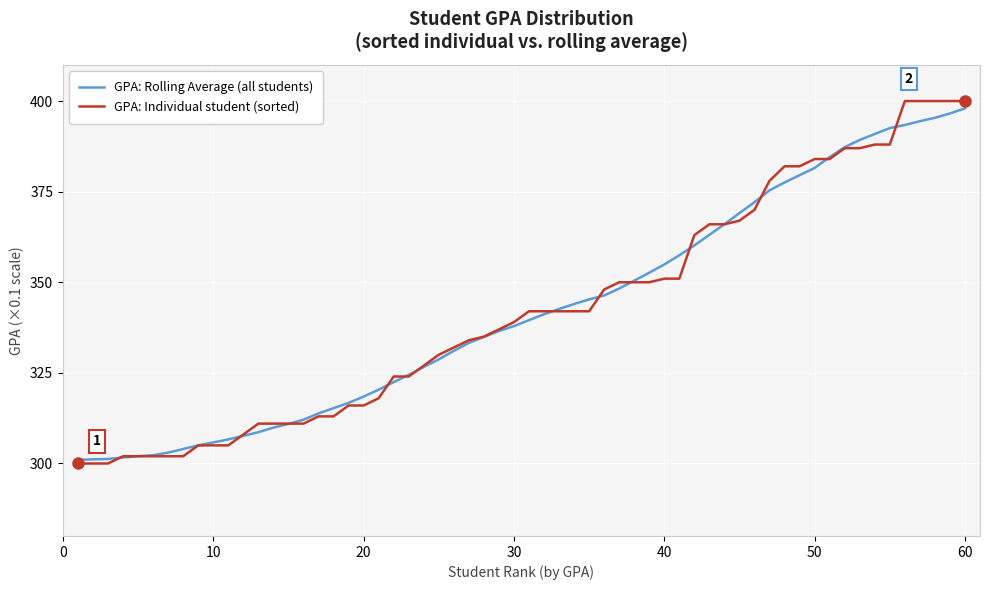

How many lines are shown in the chart?

2